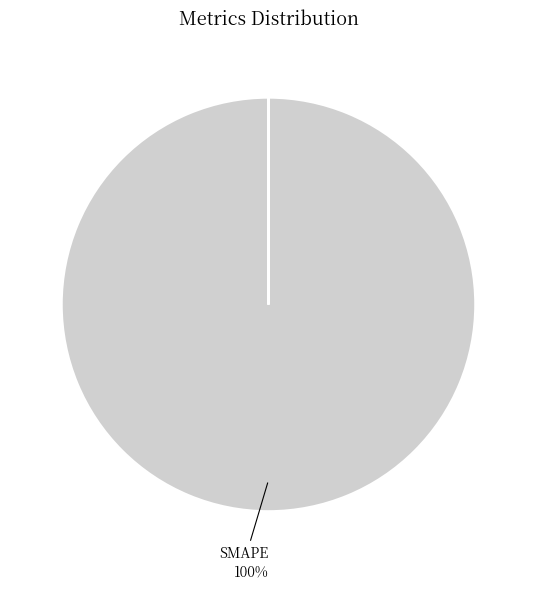

To the nearest percent, what is the average slice percentage?

33%